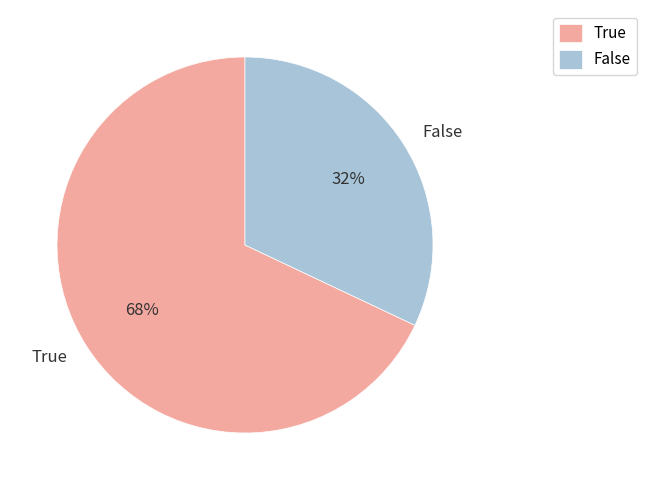

Does False account for over 50% of the chart?

No